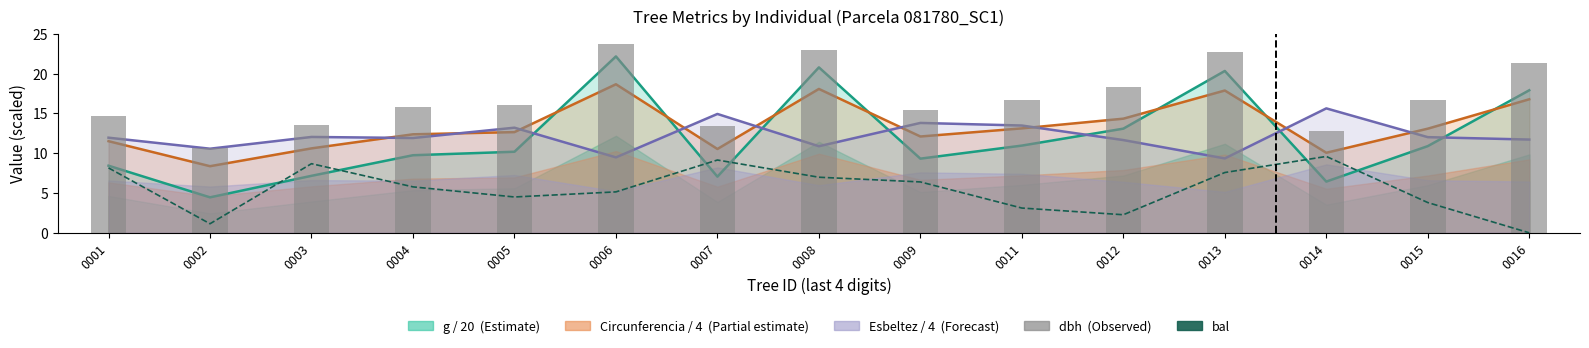

Is it true that bal equals 5.1 at 0006?

True